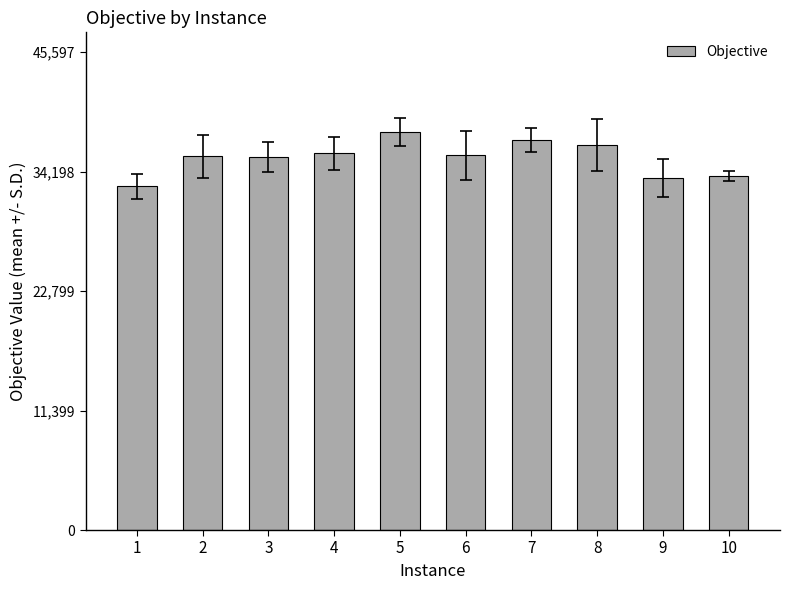

What is the greatest value displayed?

37997.7